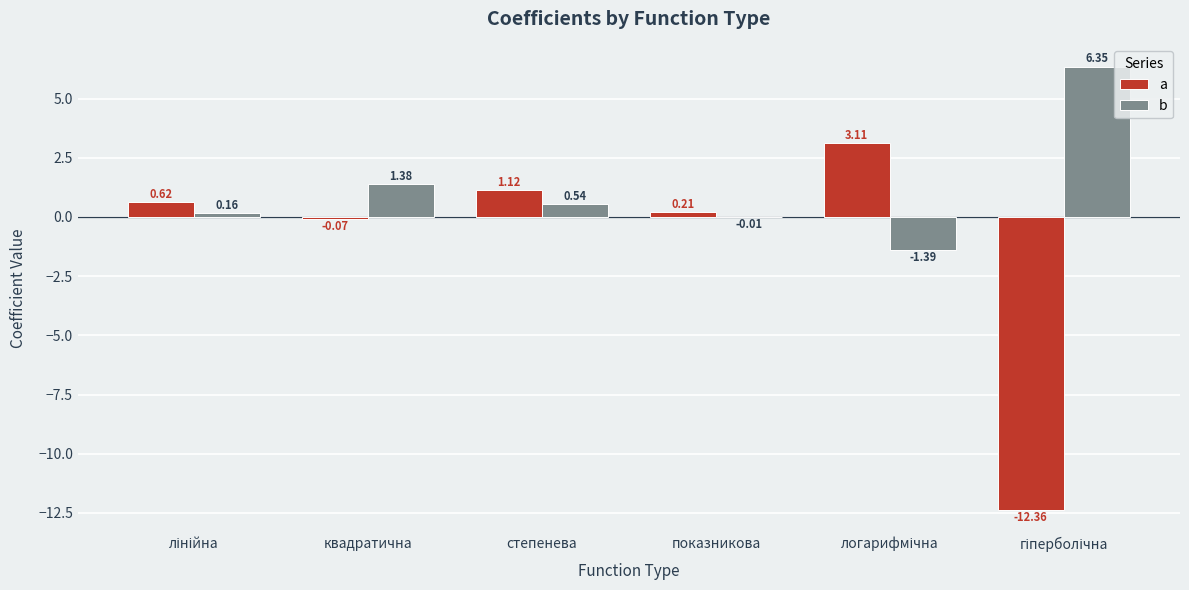

What is the sum of all a values?

-7.4